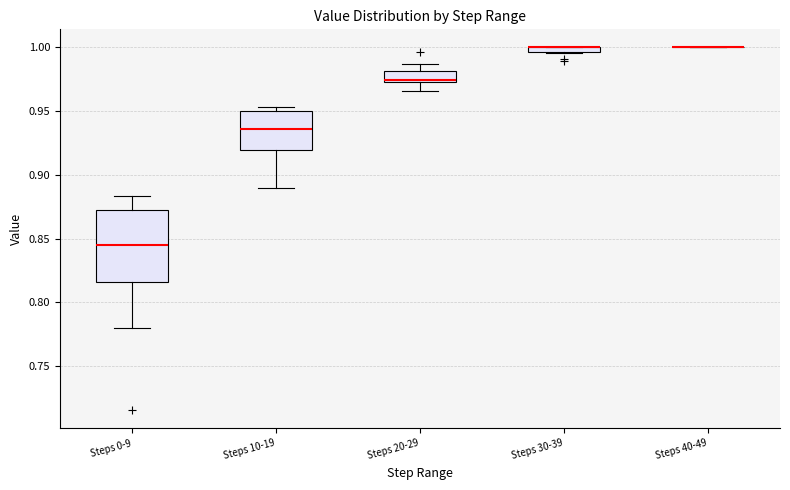

Which box is the tallest, from its lower edge to its upper edge?

Steps 0-9